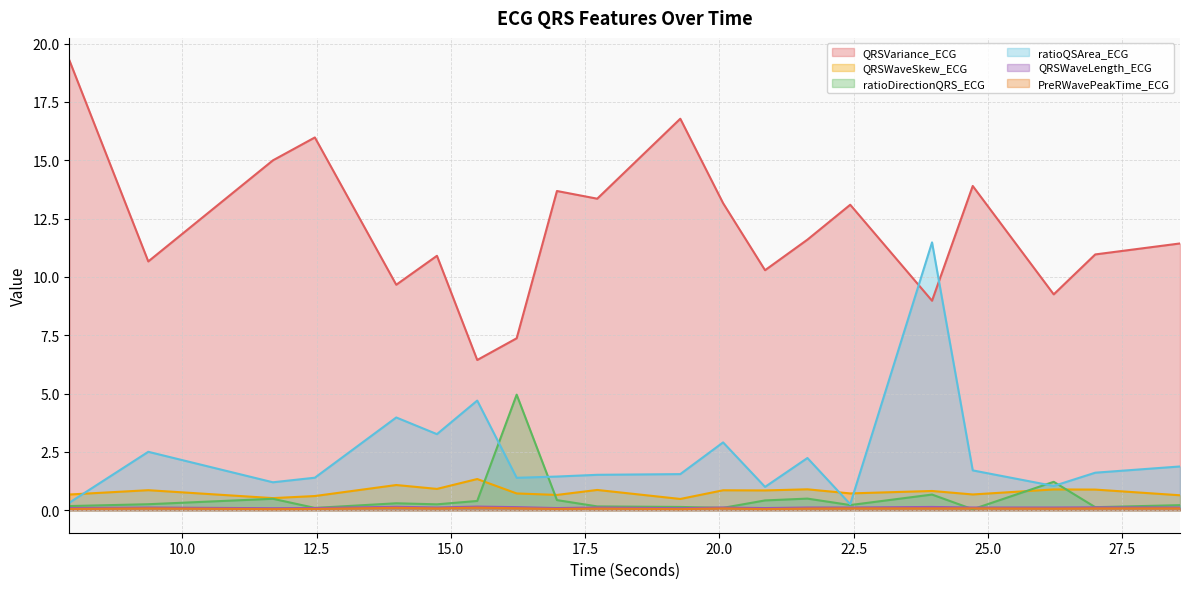

Which label corresponds to the smallest value in the chart?

24.71875